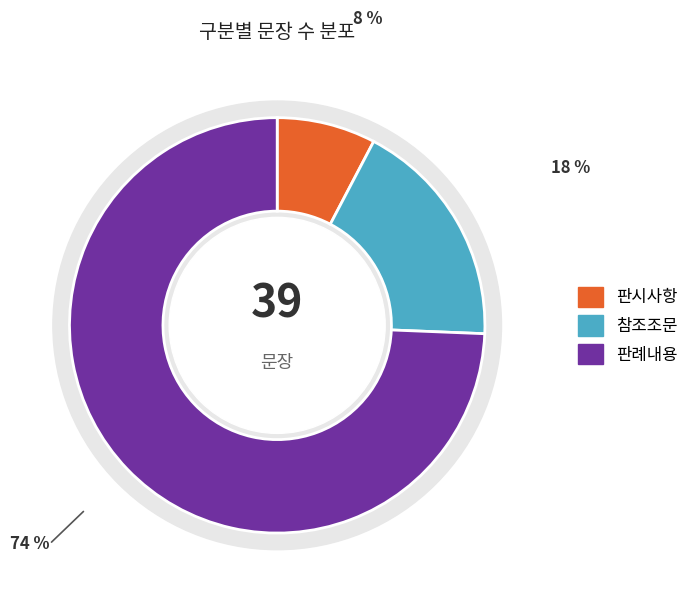

How many segments does this pie chart have?

3